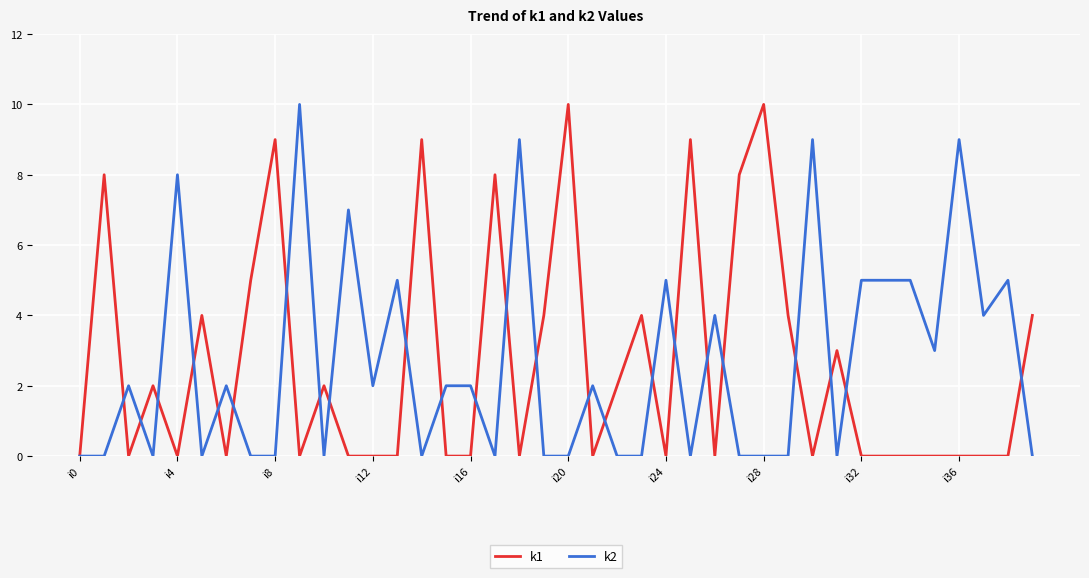

What is the highest value of the k1 series?

10